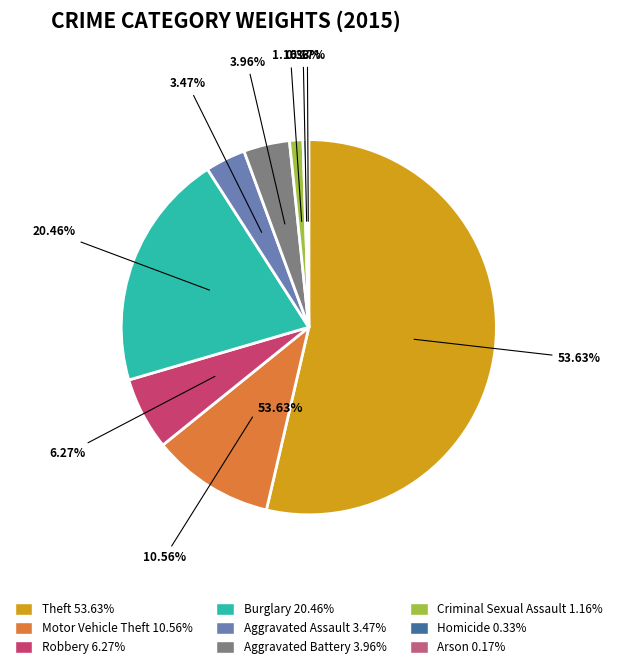

How many slices are in this pie chart?

9